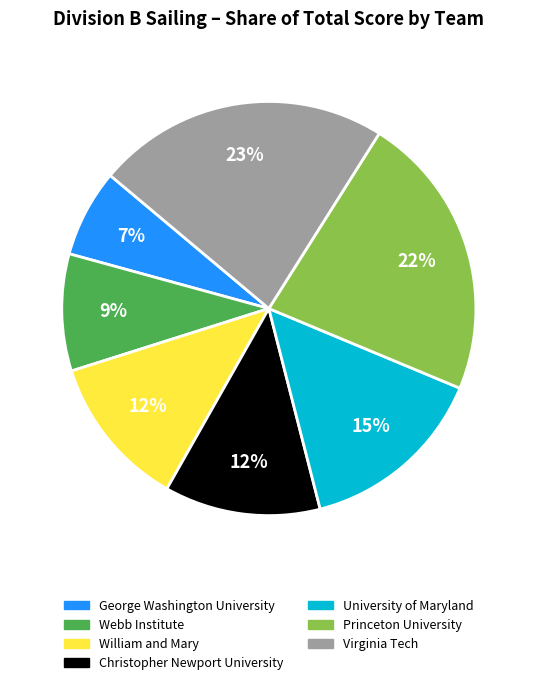

How many slices are in this pie chart?

7